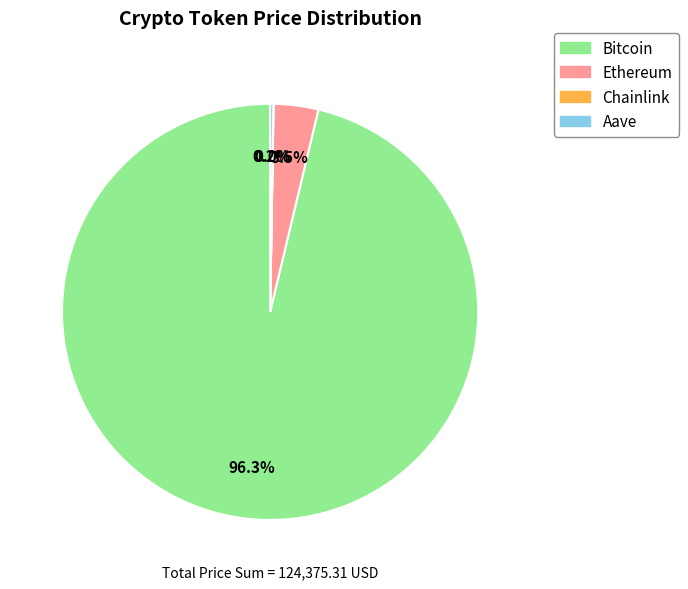

Is there any slice that represents more than half of the pie?

Yes